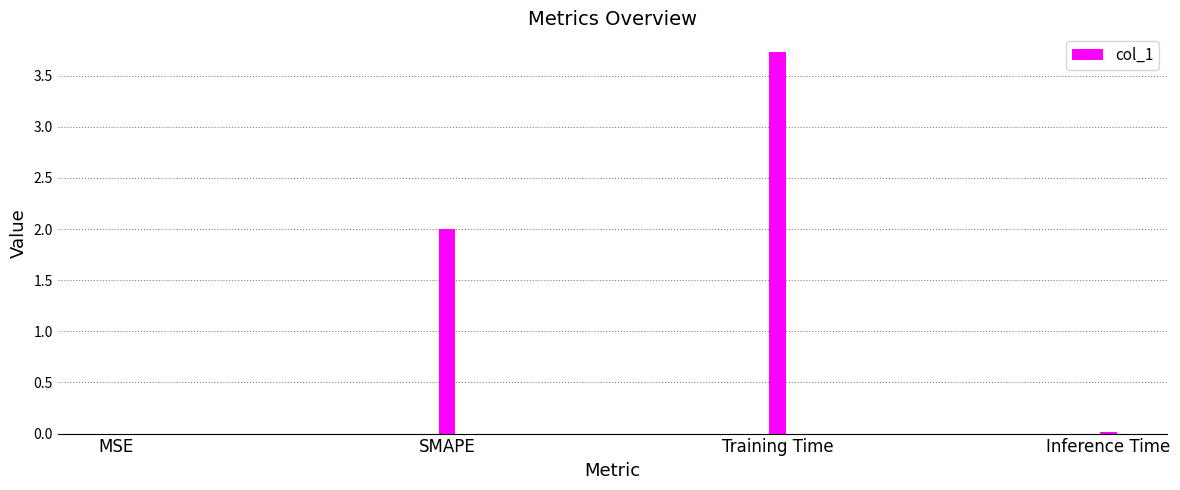

Between MSE and Training Time, which is larger?

Training Time